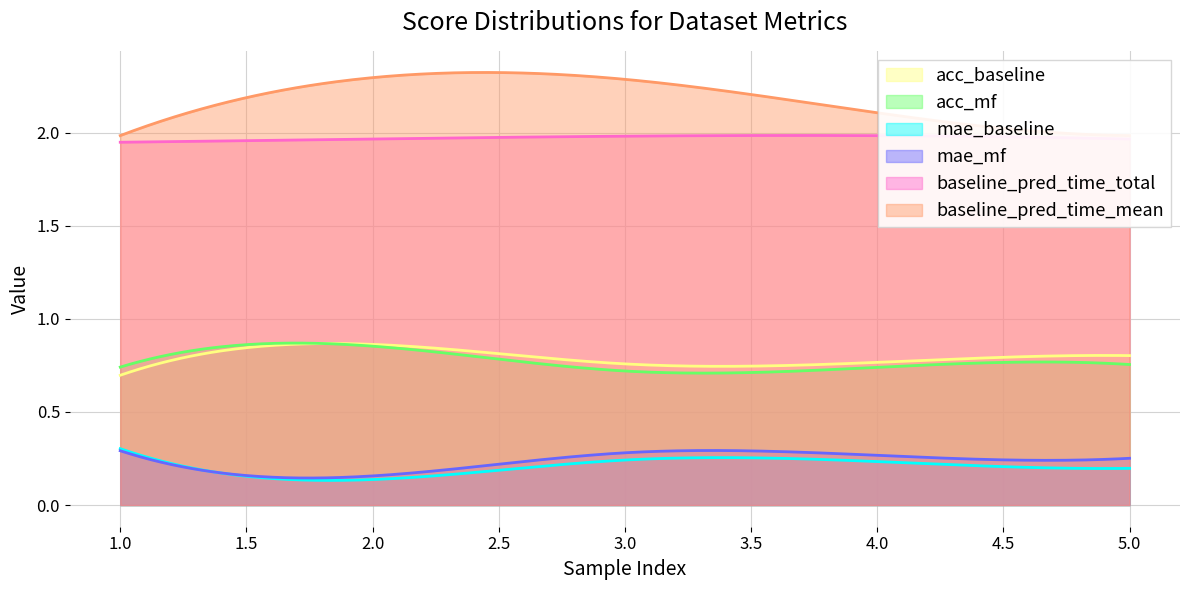

What is the lowest value of the baseline_pred_time_total series?

1.9